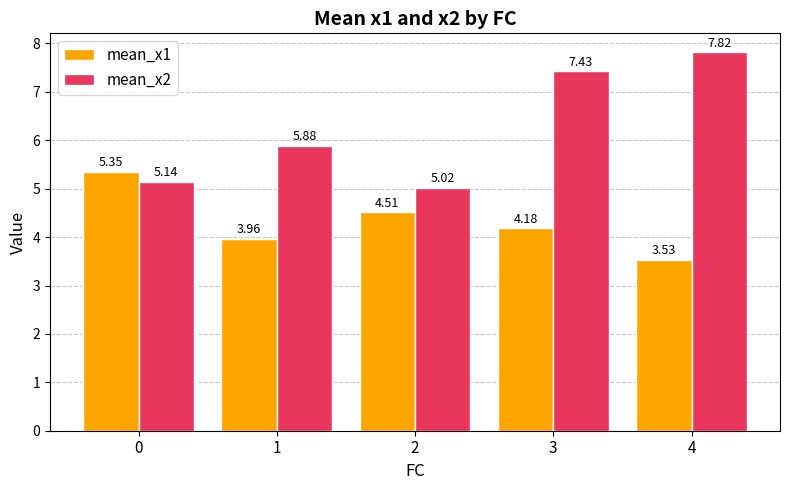

At how many categories does at least one series exceed 4?

5